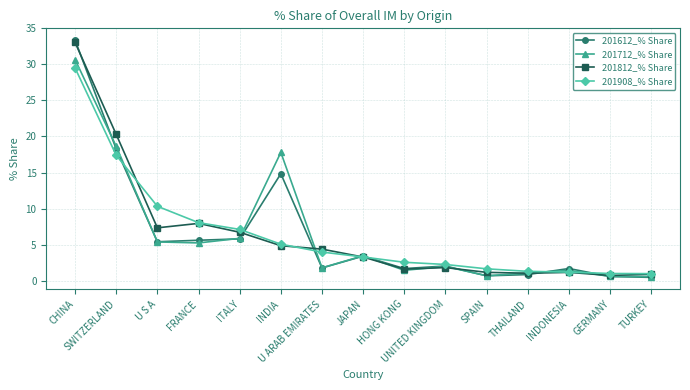

What is the value of the 201908_% Share point at the 5th from the left?

7.1